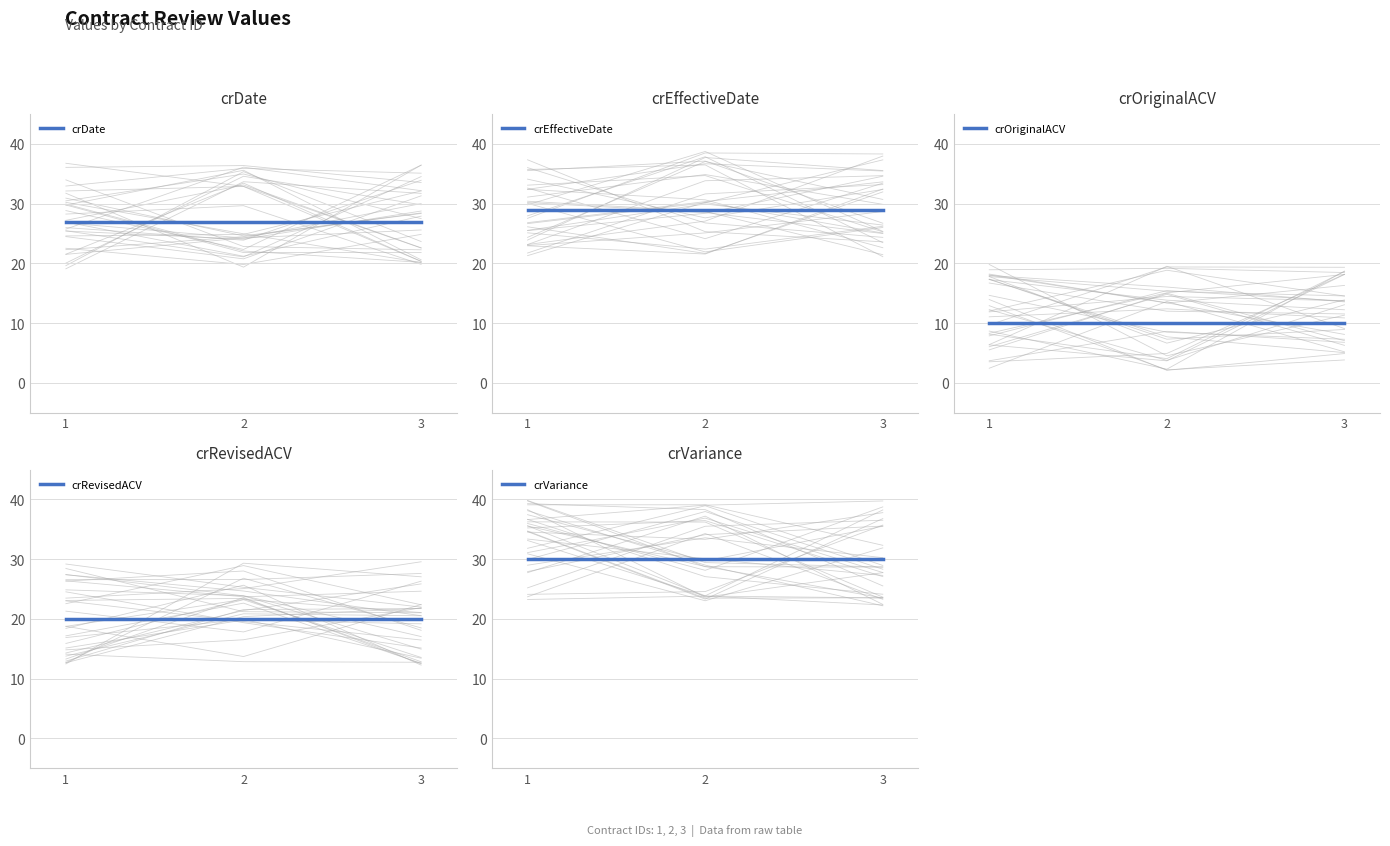

Which series has the largest range (max minus min)?

crDate